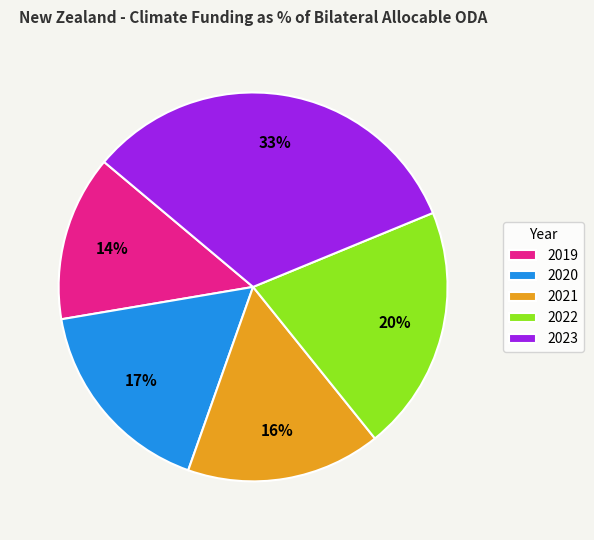

Count the number of slices in the pie.

5